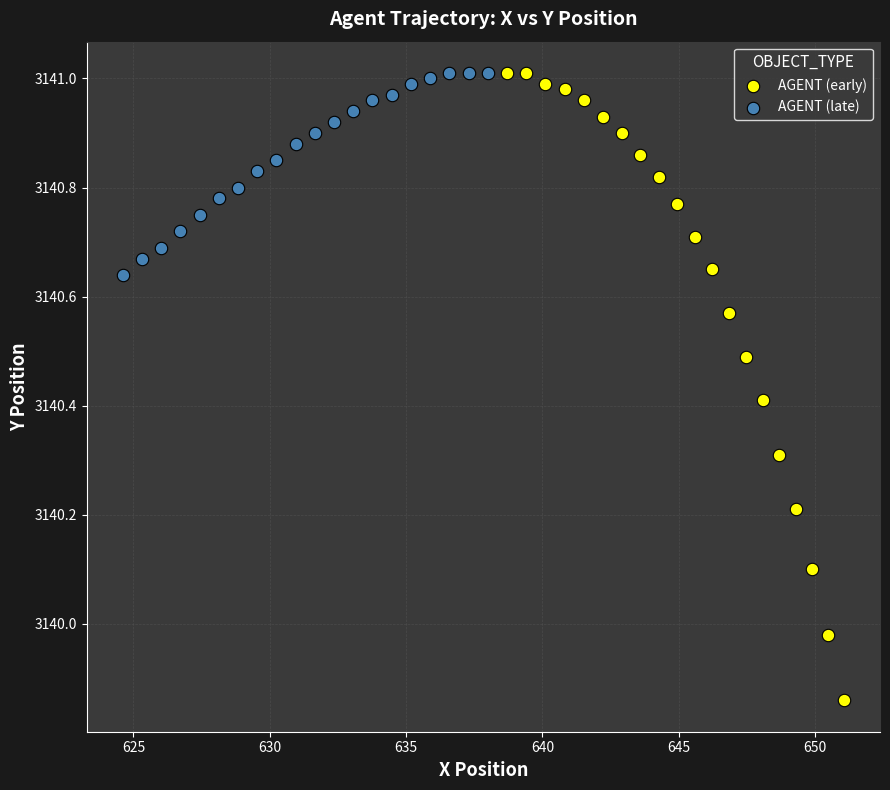

Which series has the widest spread of Y values?

AGENT (early)